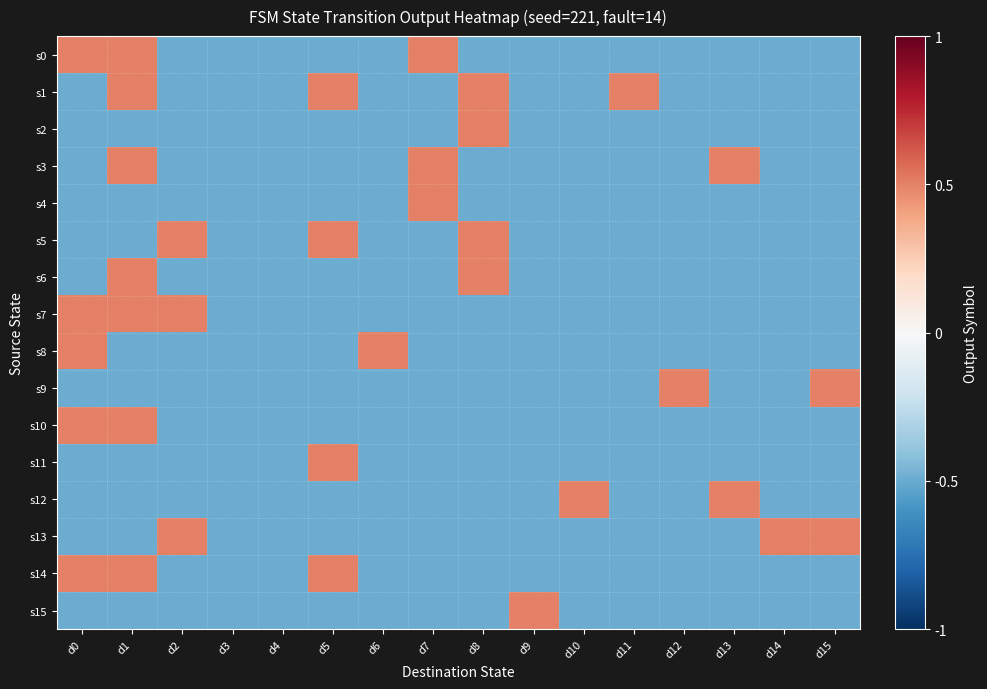

What is the greatest value displayed?

0.5